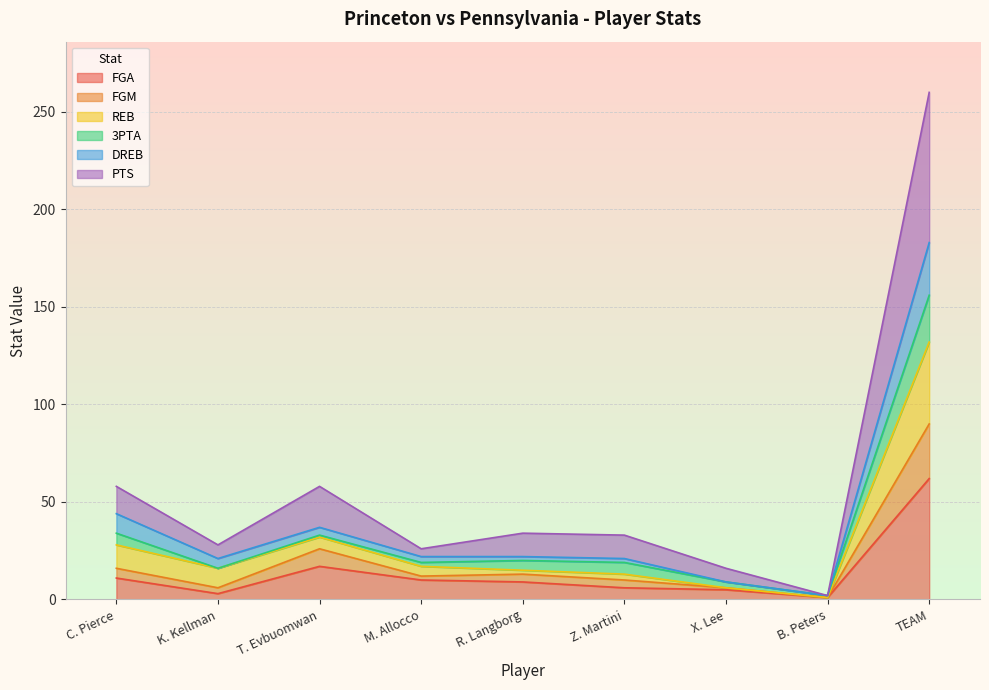

At how many categories does at least one series exceed 14?

8